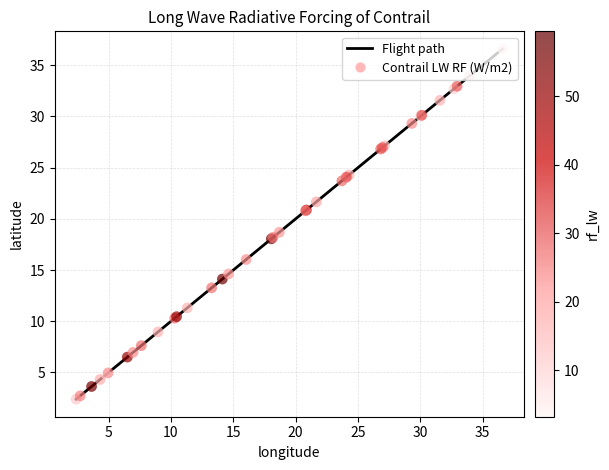

What is the maximum value shown in the chart?

36.6